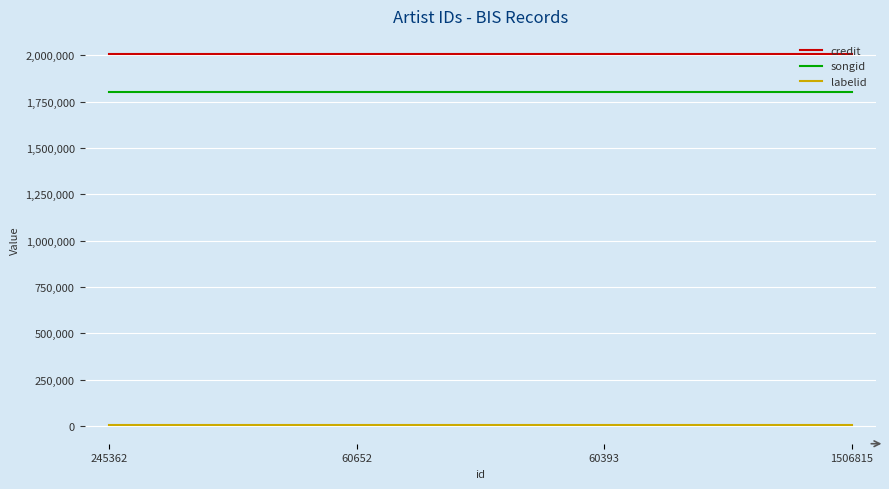

What is the minimum value for credit?

2004587